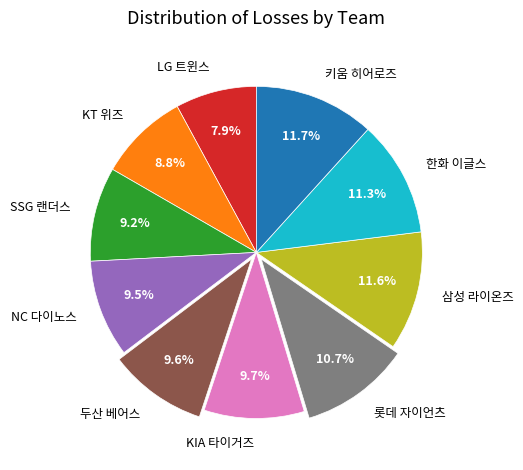

The 한화 이글스 slice represents 11% of the pie. True or false?

True